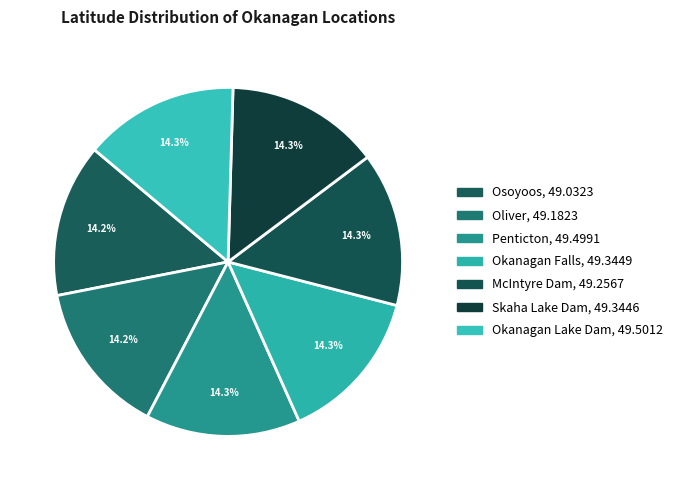

What portion of the pie excludes Skaha Lake Dam?

85.7%